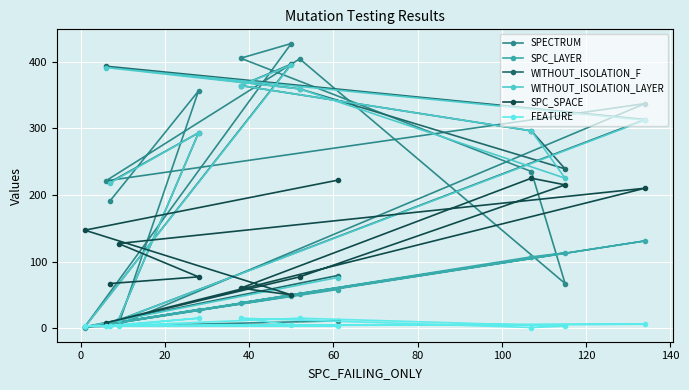

Which series has the widest spread of values?

SPECTRUM